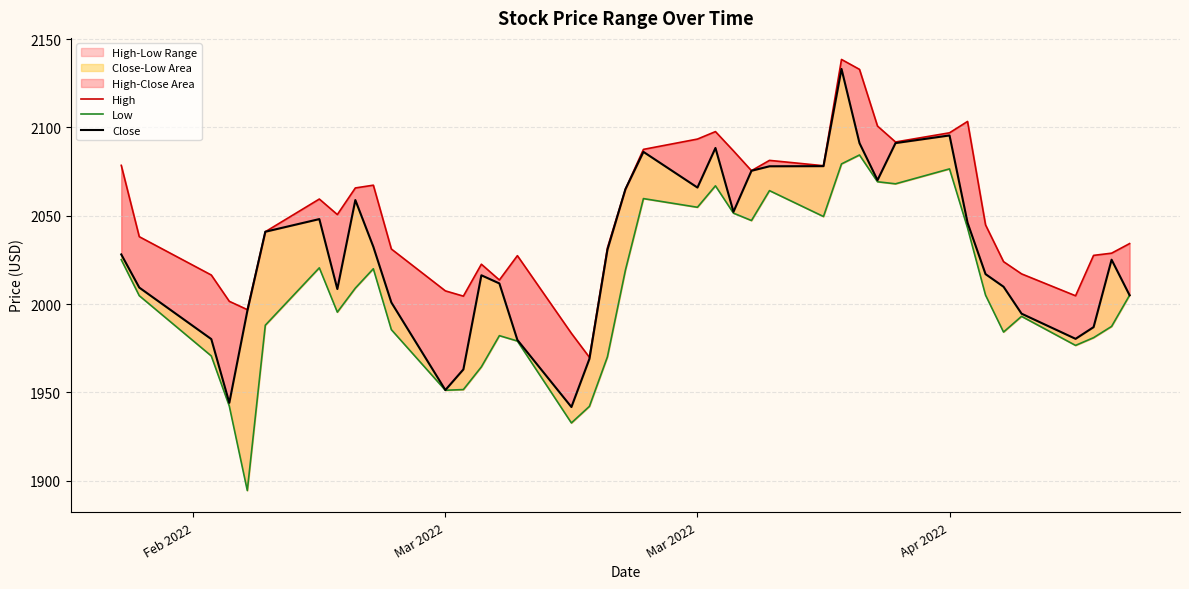

True or false: High has a value of 3168.2 at 27.

False